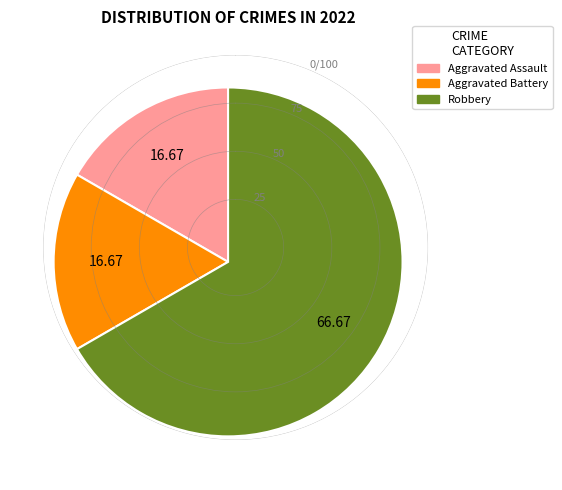

Do Robbery and Aggravated Assault together represent more than half of the pie?

Yes